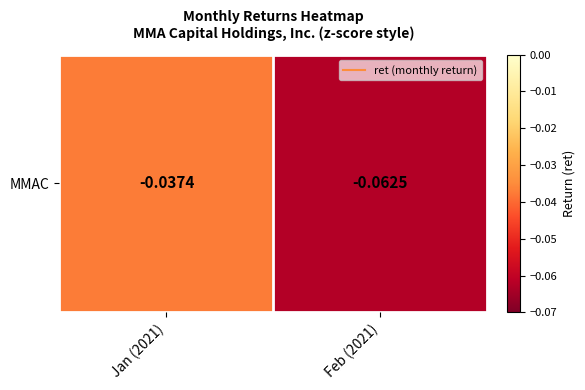

True or false: the data shows -0.1 at Feb (2021).

True